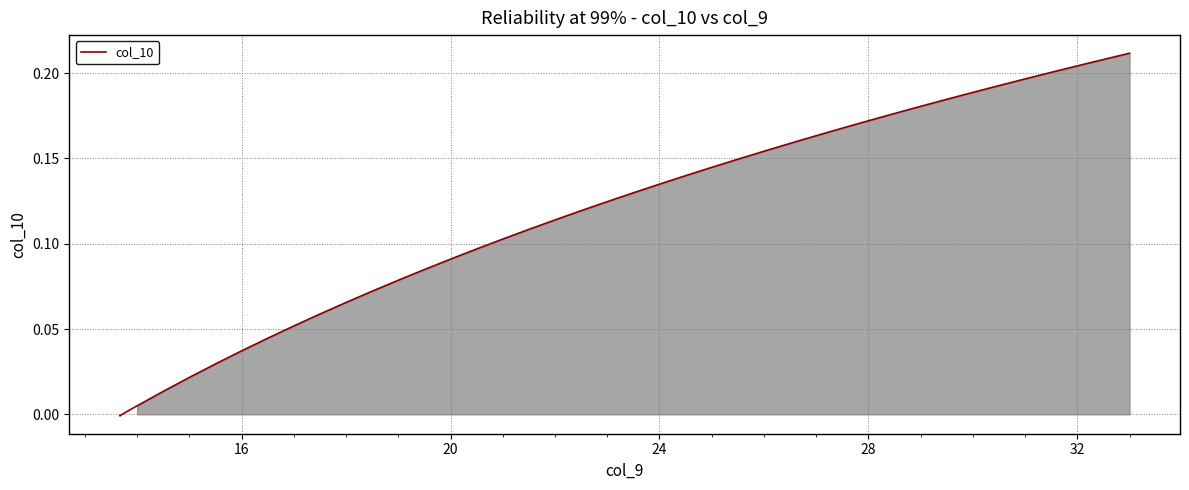

Is this an area chart (filled region under the line)?

Yes